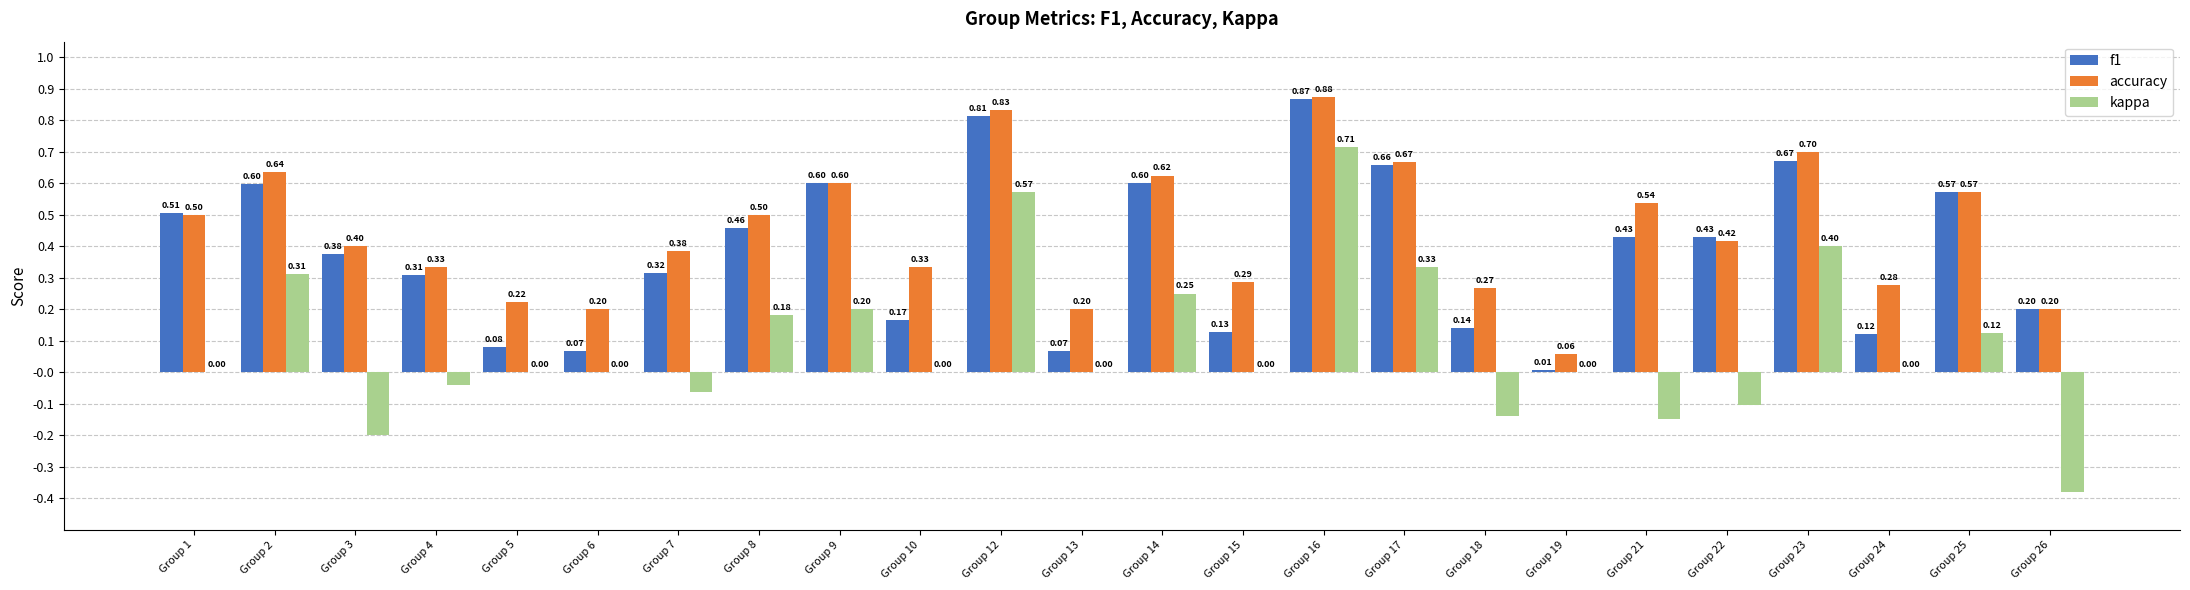

Which series has the largest total across all categories?

accuracy